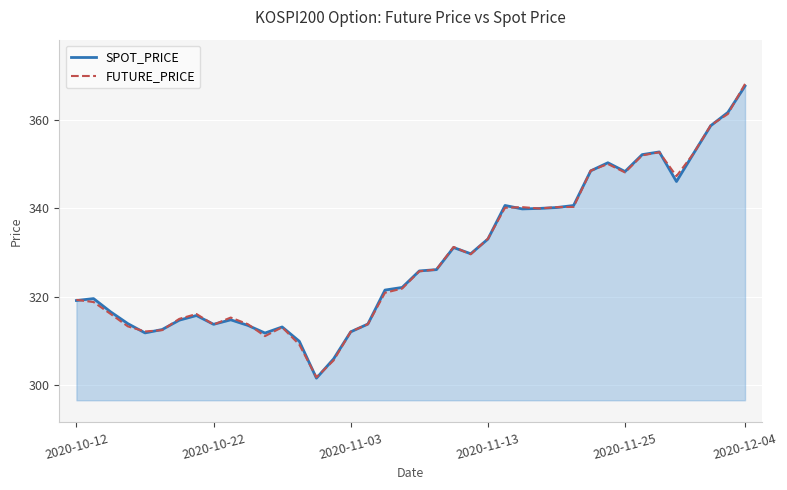

Which series has the widest spread of values?

FUTURE_PRICE